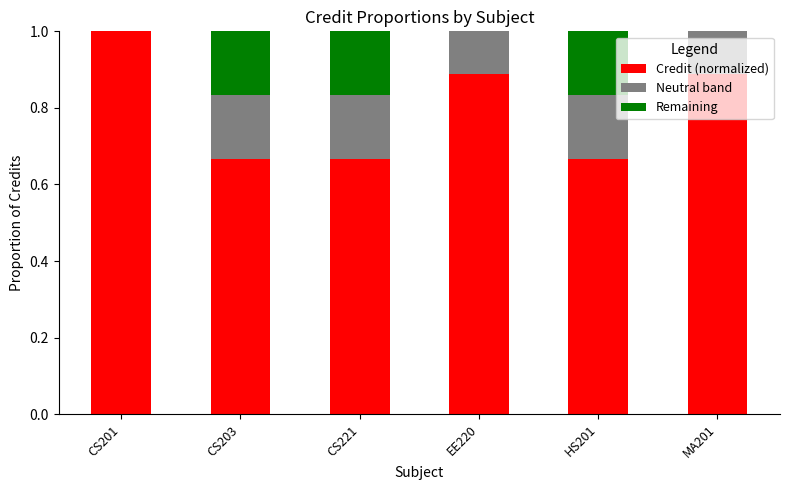

How many data points in Remaining are above 0?

3